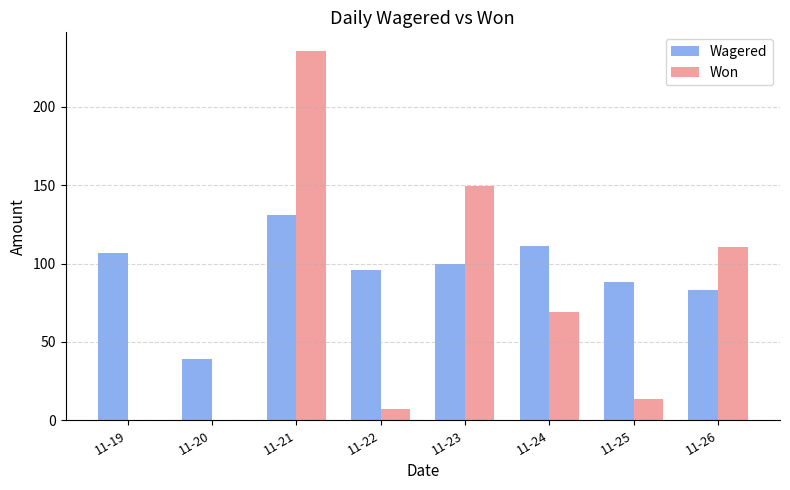

What is the difference between the Won values at 11-21 and 11-22?

228.6